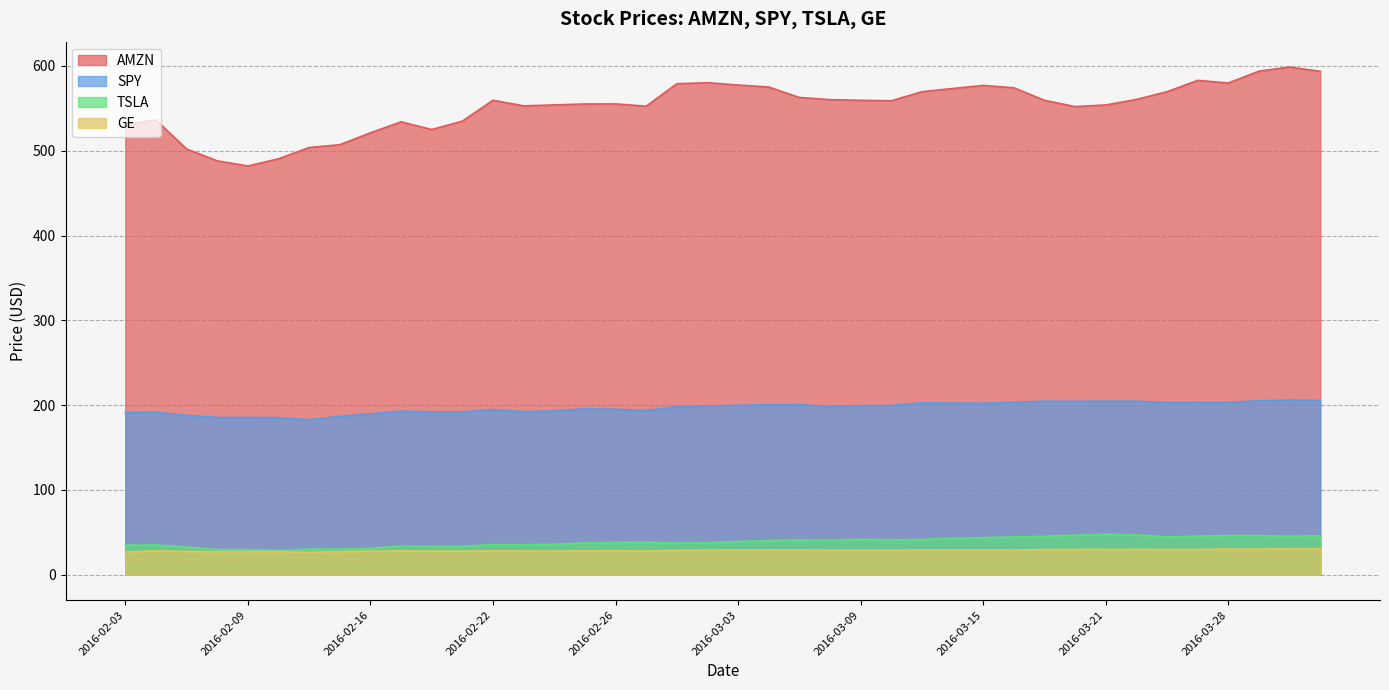

Reading left to right, transcribe all the data shown in this chart.

AMZN: 531.1	536.3	502.1	488.1	482.1	490.5	503.8	507.1	521.1	534.1	525.0	534.9	559.5	552.9	554.0	555.1	555.2	552.5	579.0	580.2	577.5	575.1	562.8	560.3	559.5	558.9	569.6	573.4	577.0	574.3	559.4	552.1	554.0	560.5	569.6	583.0	579.9	593.9	598.7	593.6
SPY: 191.3	191.6	187.9	185.4	185.4	185.3	182.9	186.6	189.8	192.9	192.1	192.0	194.8	192.3	193.2	195.5	195.1	193.6	198.1	199.0	199.8	200.4	200.6	198.4	199.4	199.5	202.8	202.5	202.2	203.3	204.6	204.4	204.7	204.6	203.2	203.1	203.2	205.1	206.0	205.5
TSLA: 34.7	35.1	32.5	29.6	29.6	28.7	30.1	30.2	31.0	33.7	33.4	33.3	35.5	35.4	35.8	37.5	38.1	38.4	37.3	37.7	39.1	40.2	41.1	40.5	41.7	41.0	41.5	43.0	43.7	44.4	45.3	46.5	47.7	46.9	44.5	45.5	46.0	46.0	45.4	46.0
GE: 26.8	28.1	27.4	27.1	27.2	27.2	26.4	27.2	27.8	28.2	28.0	27.9	28.3	28.1	27.9	28.1	28.3	28.0	28.7	29.0	29.1	29.3	29.1	28.9	28.9	28.8	29.2	29.1	29.1	29.0	29.8	29.7	29.9	29.9	29.9	29.9	30.3	30.3	30.6	30.6